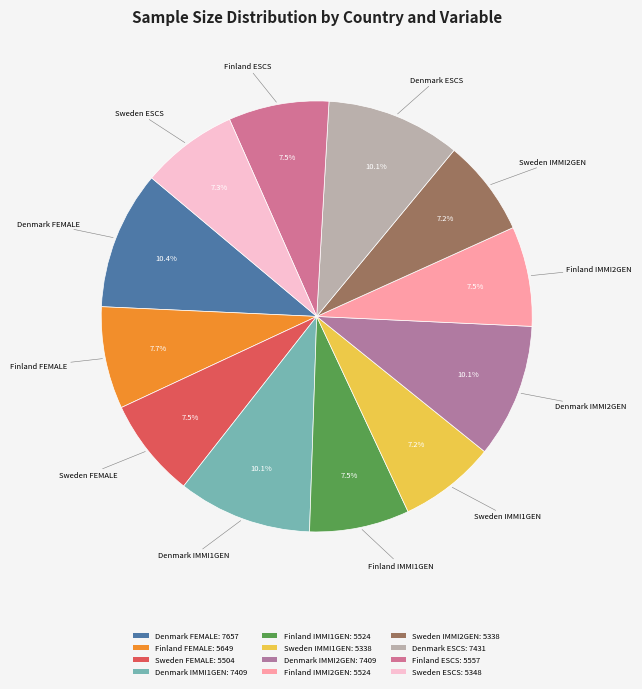

Do Sweden IMMI1GEN and Denmark IMMI2GEN together represent more than half of the pie?

No